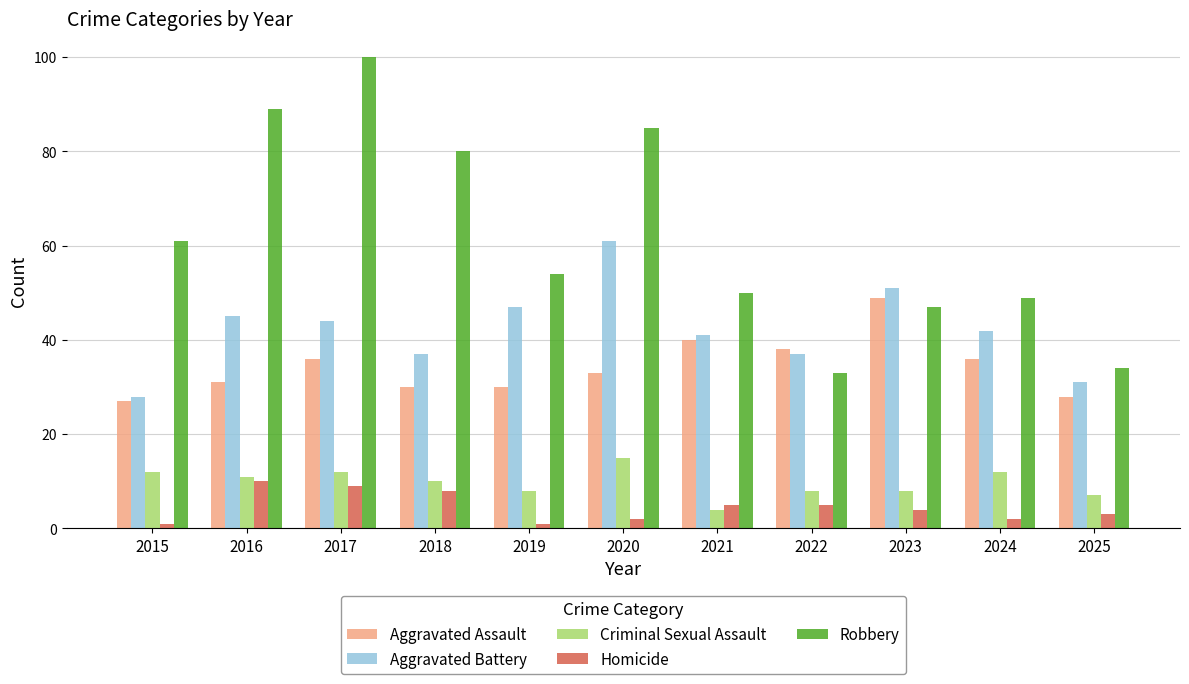

Which series changed the most between 2017 and 2019?

Robbery